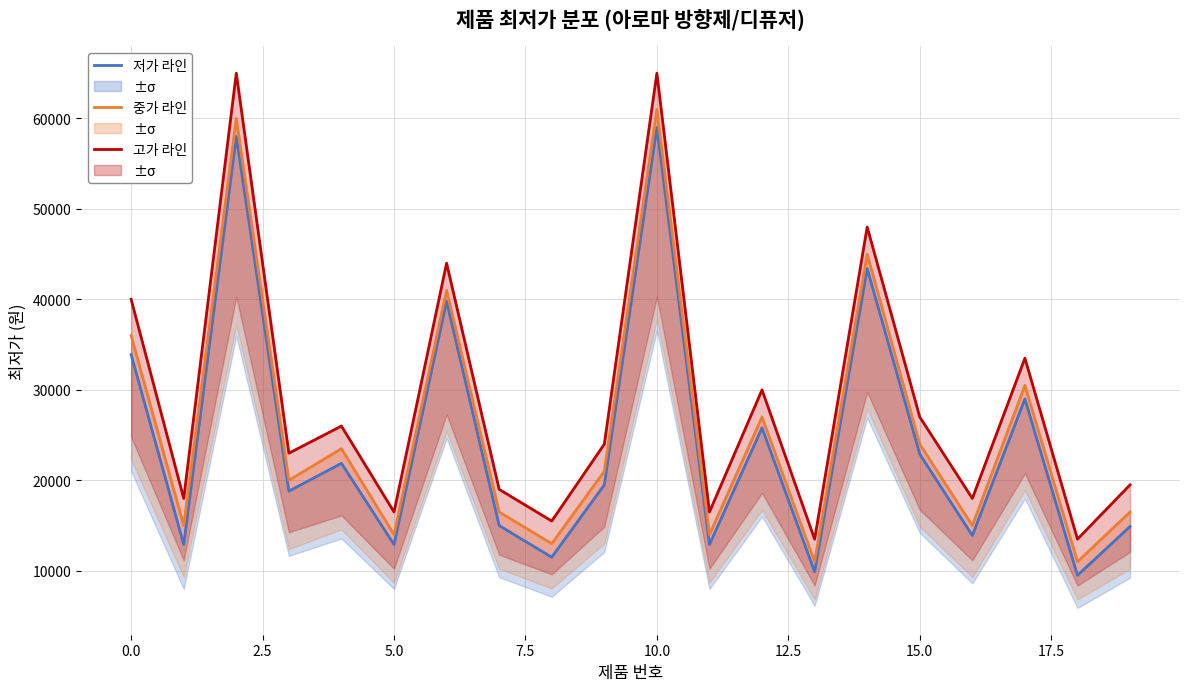

How many interior local peaks does the 고가 라인 series have?

7